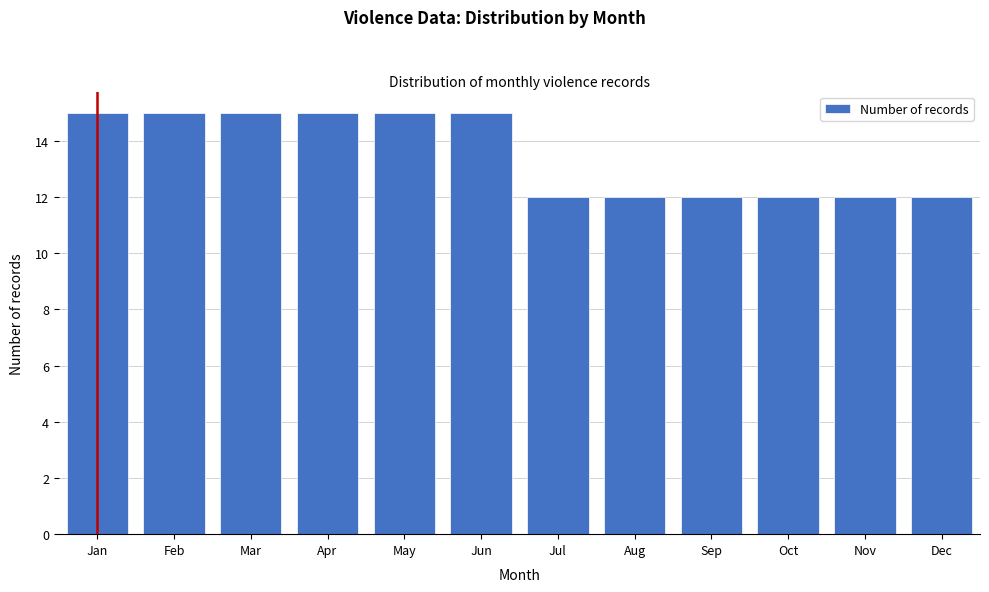

Reading left to right, transcribe all the data shown in this chart.

Jan=15	Feb=15	Mar=15	Apr=15	May=15	Jun=15	Jul=12	Aug=12	Sep=12	Oct=12	Nov=12	Dec=12